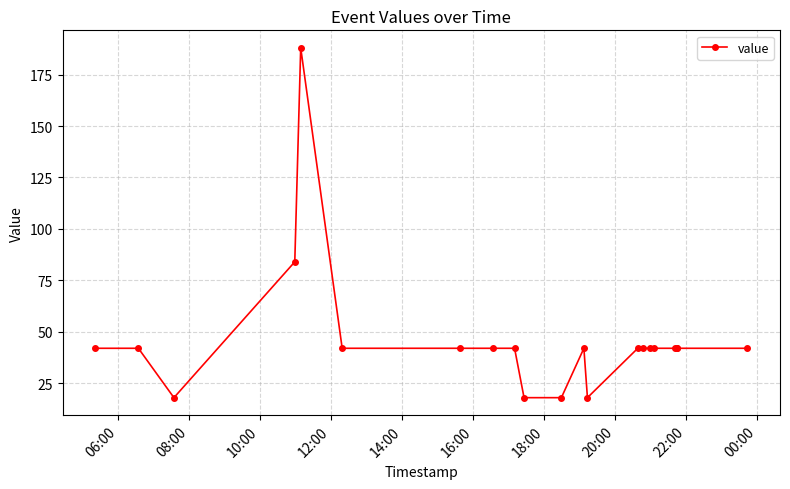

What is the average value?

46